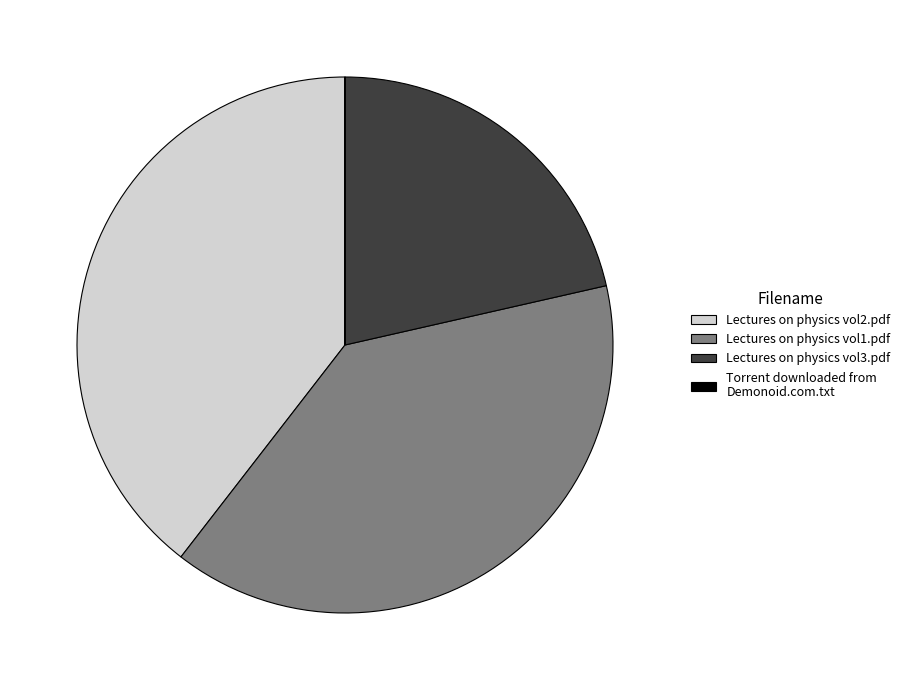

Does any single category account for the majority?

No